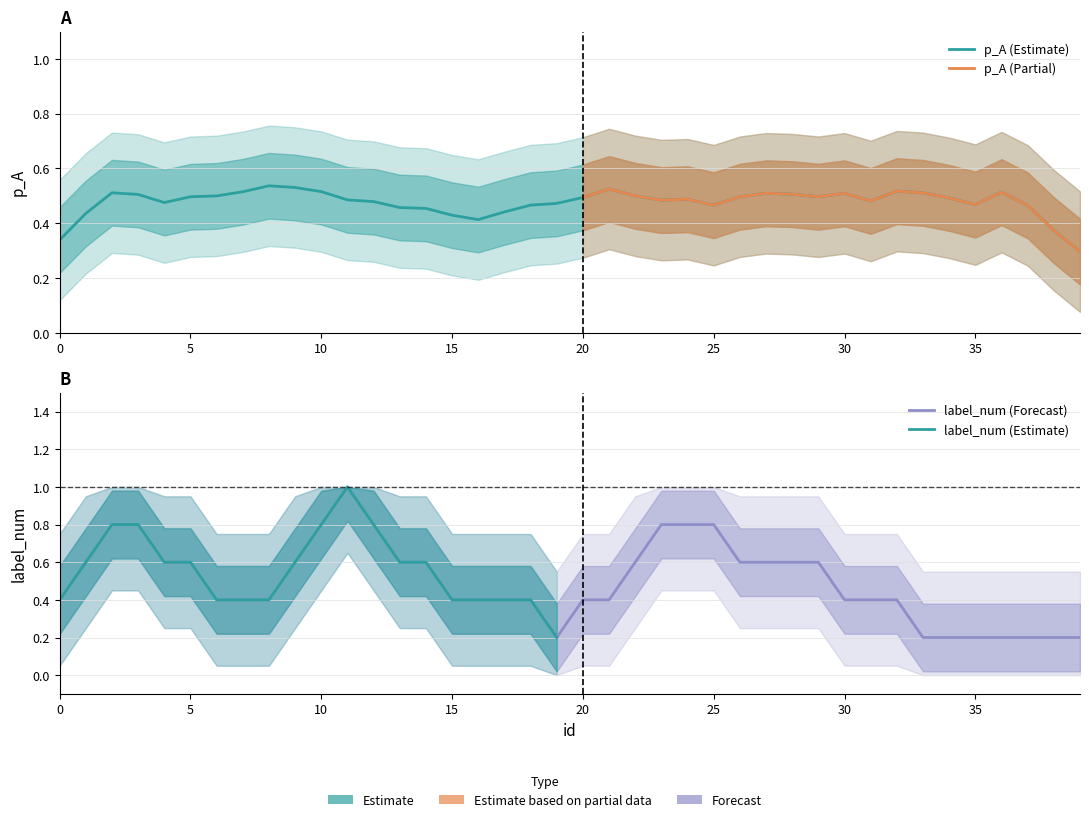

What is the spread (max minus min) of values at 1?

0.3